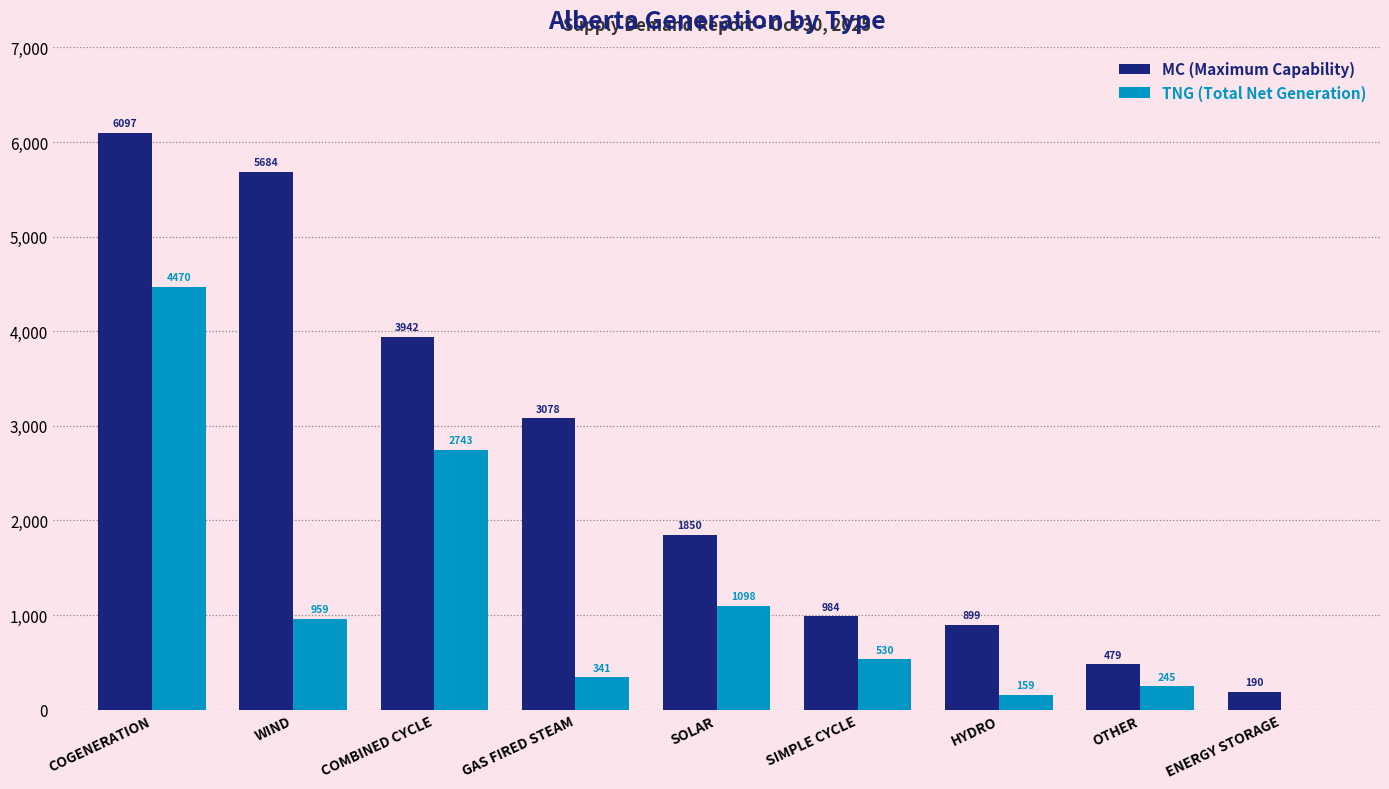

At which category does the chart reach its peak across all series?

COGENERATION